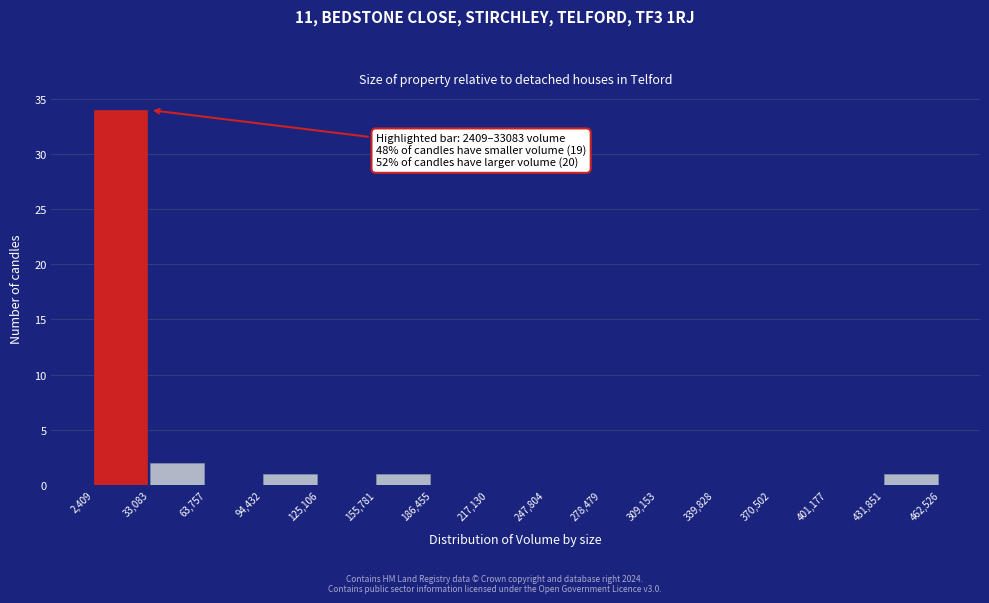

Over which range of the x-axis is the bar tallest?

2,409 to 33,083